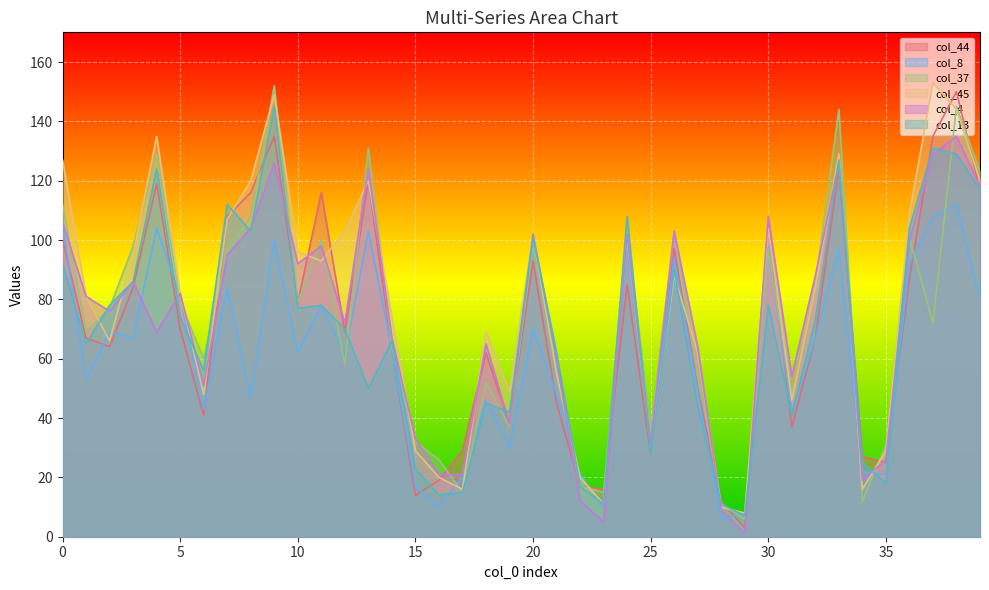

Is it true that col_4 equals 81 at 1?

True